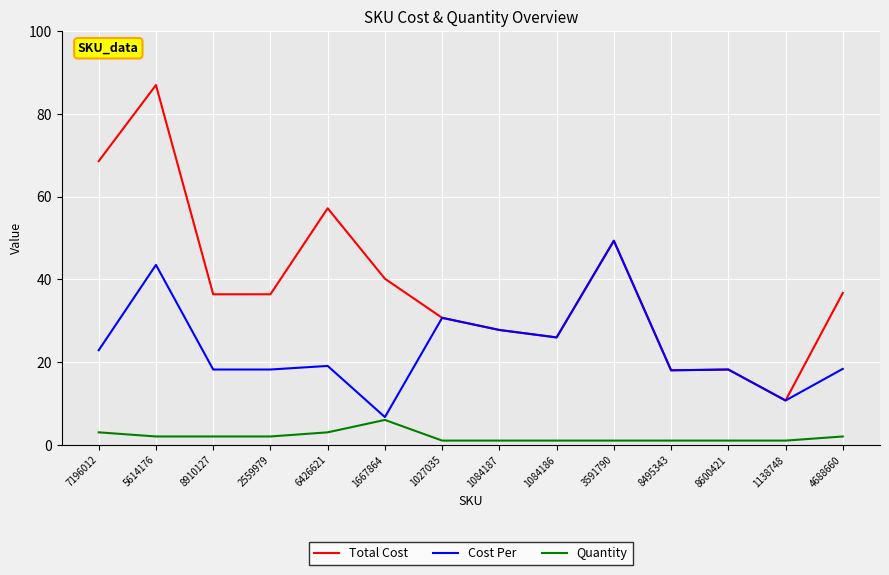

List the series in order of their overall mean, highest first.

Total Cost, Cost Per, Quantity